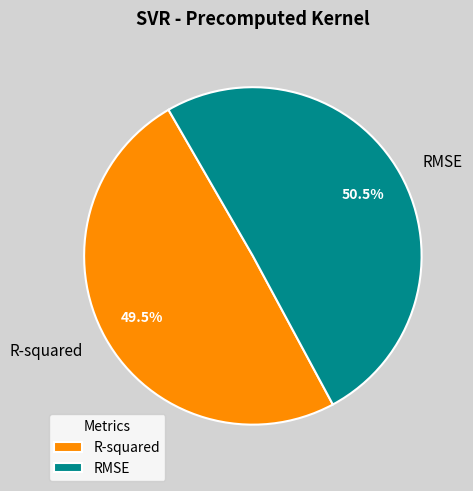

Do R-squared and RMSE together represent more than half of the pie?

Yes